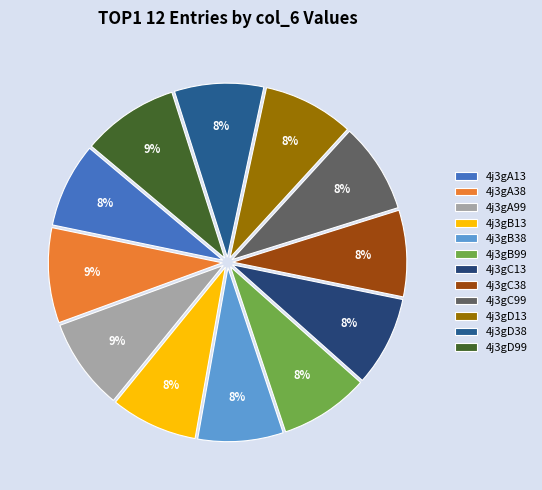

The 4j3gB38 slice represents 1% of the pie. True or false?

False